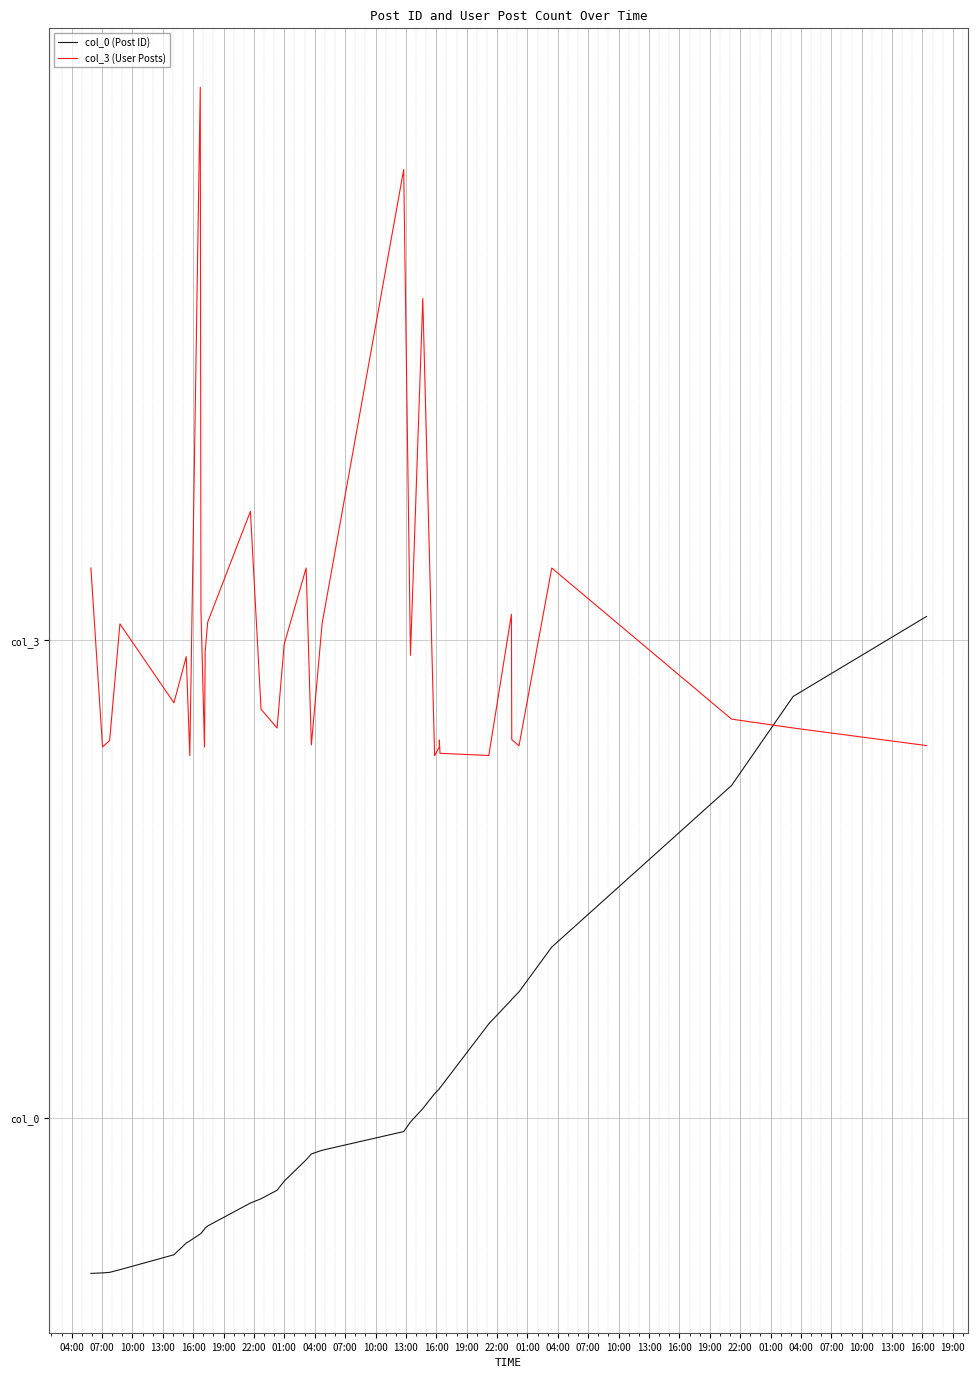

Rank the series at 16:00 from lowest to highest value.

col_0 (Post ID), col_3 (User Posts)